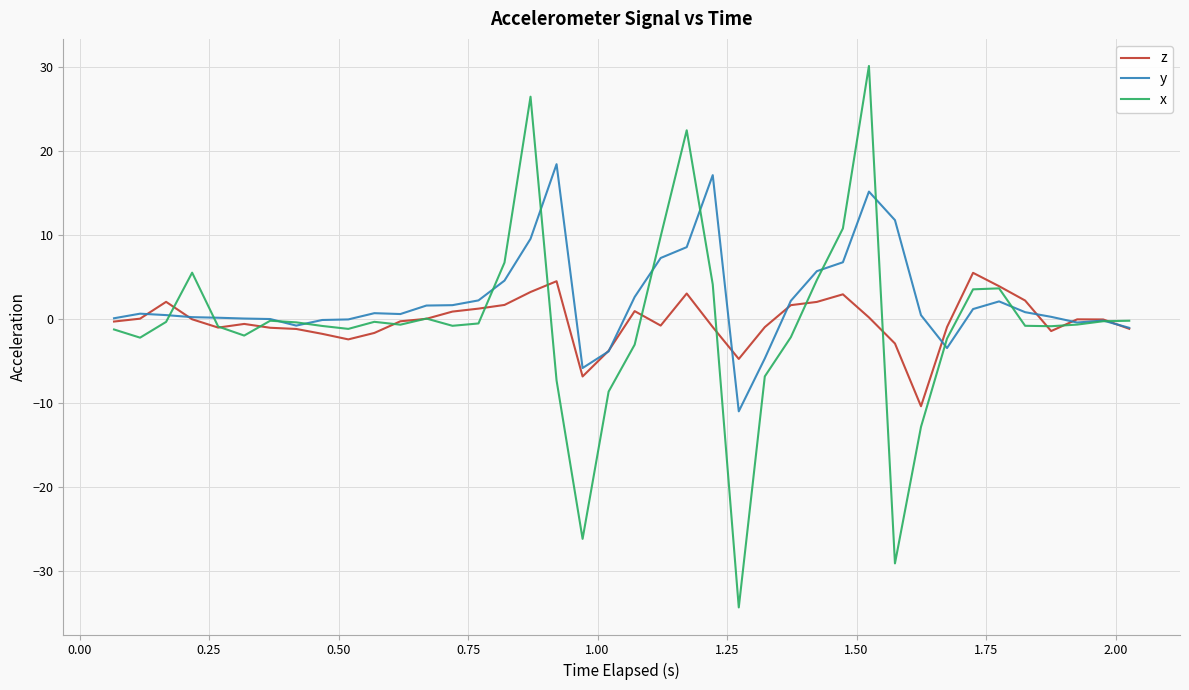

Rank the series by their maximum value, from lowest to highest.

z, y, x